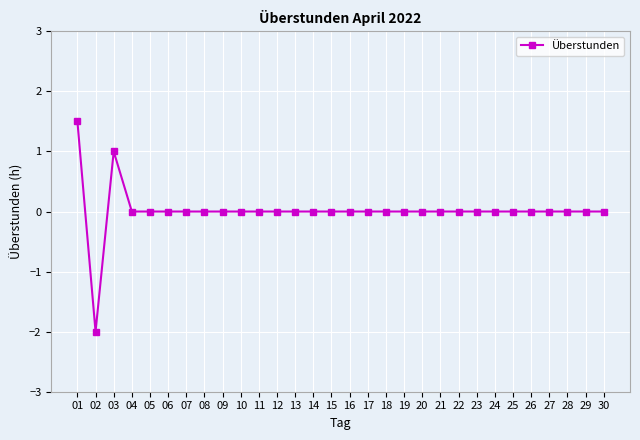

At which category does the chart reach its peak across all series?

01